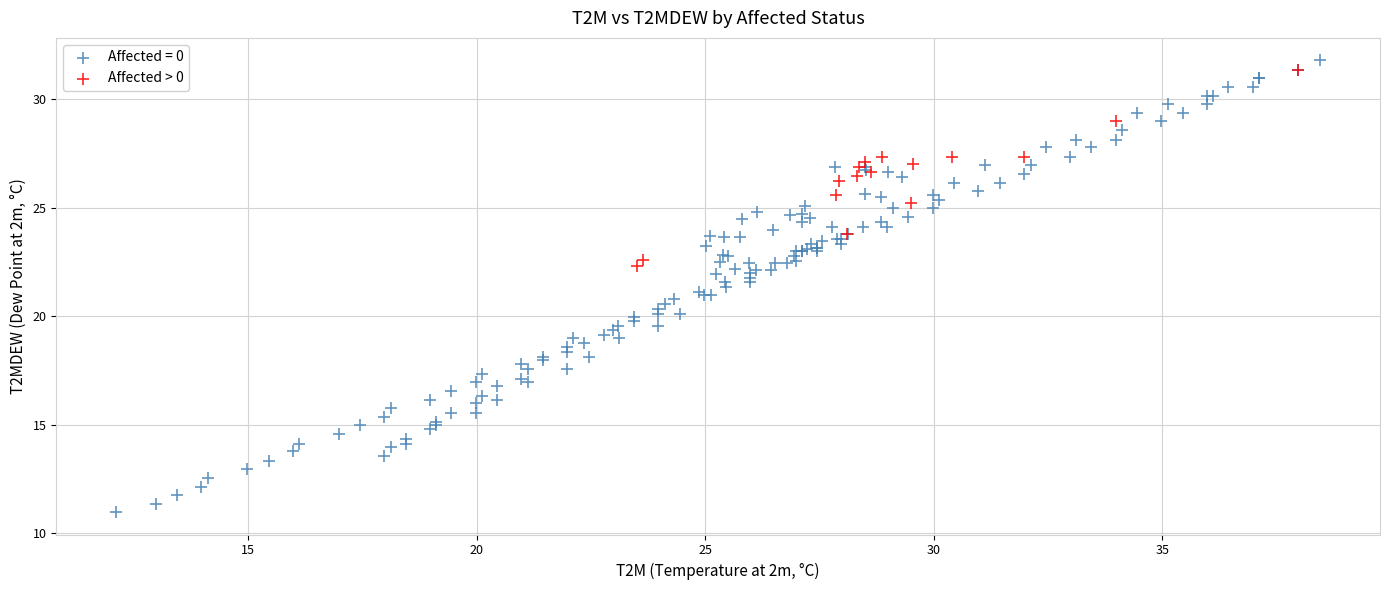

Which series reaches the minimum Y coordinate?

Affected = 0